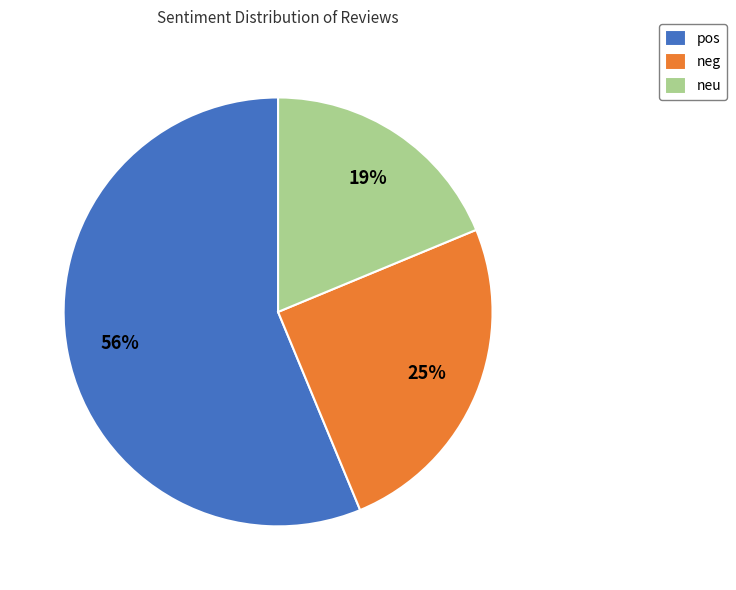

Approximately how many times larger is the value at neu compared to pos?

0.3